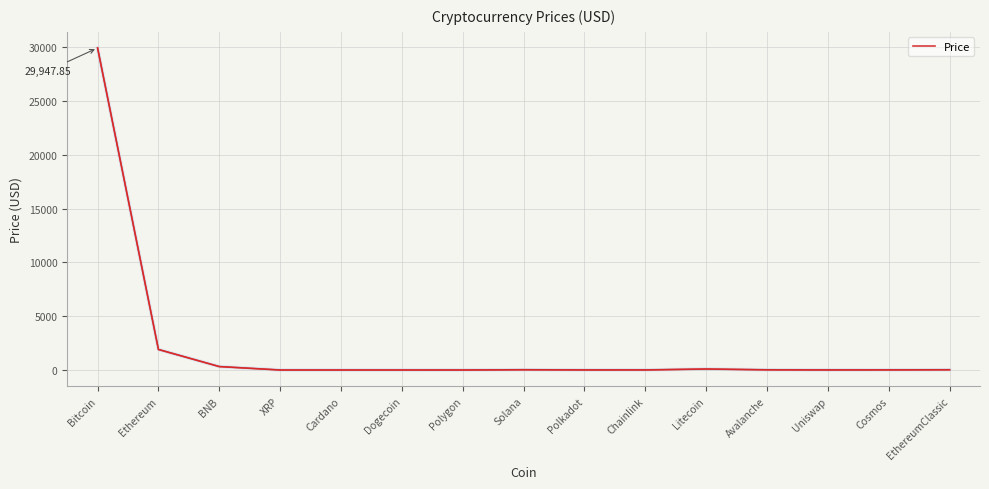

What is the difference between the maximum and minimum values?

29947.8